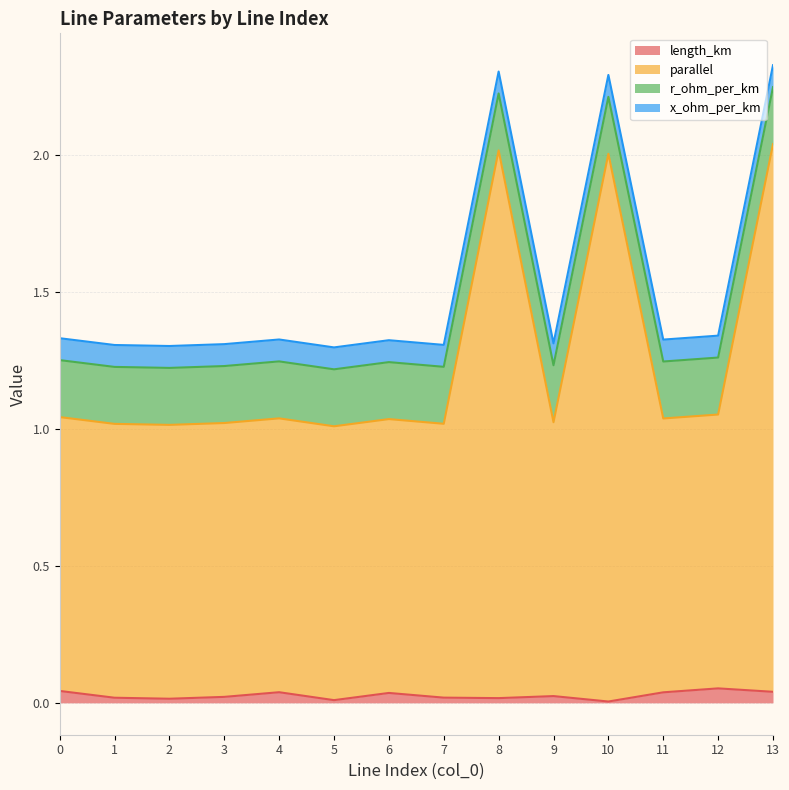

What are all the series names shown in the legend?

length_km, parallel, r_ohm_per_km, x_ohm_per_km